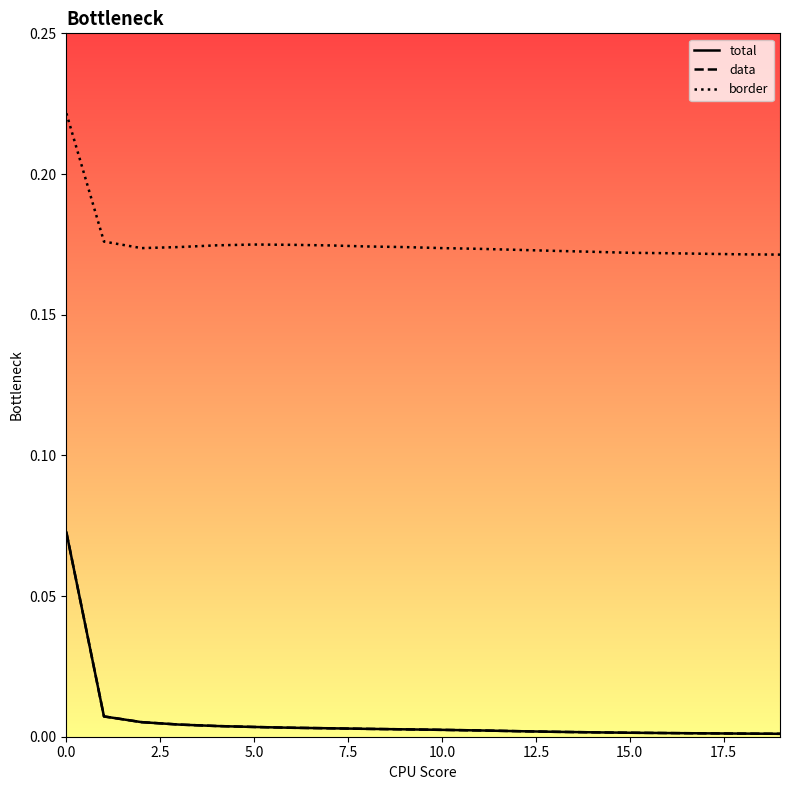

How many lines are shown in the chart?

3